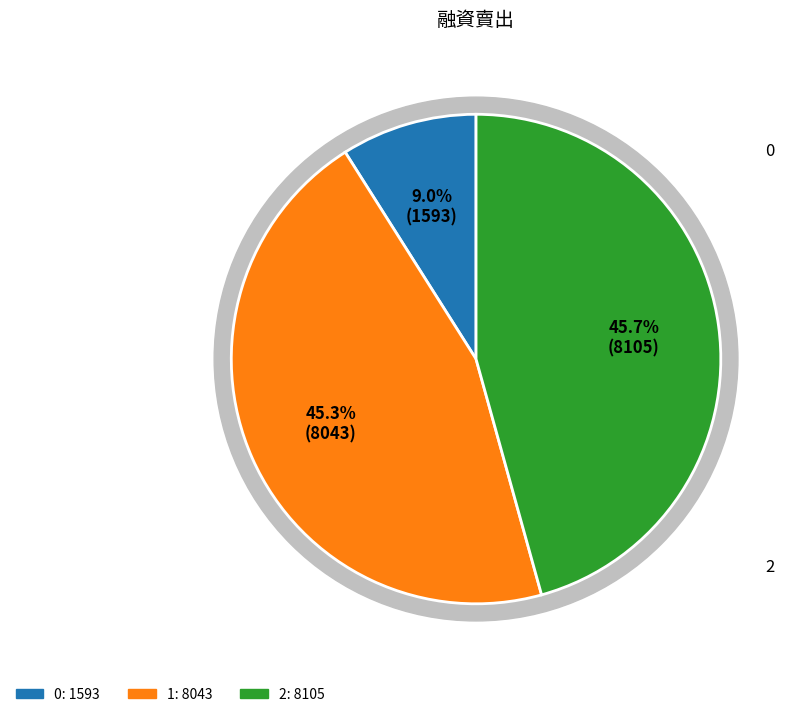

To the nearest percent, what is the difference between the 2 and 0 slice percentages?

37%